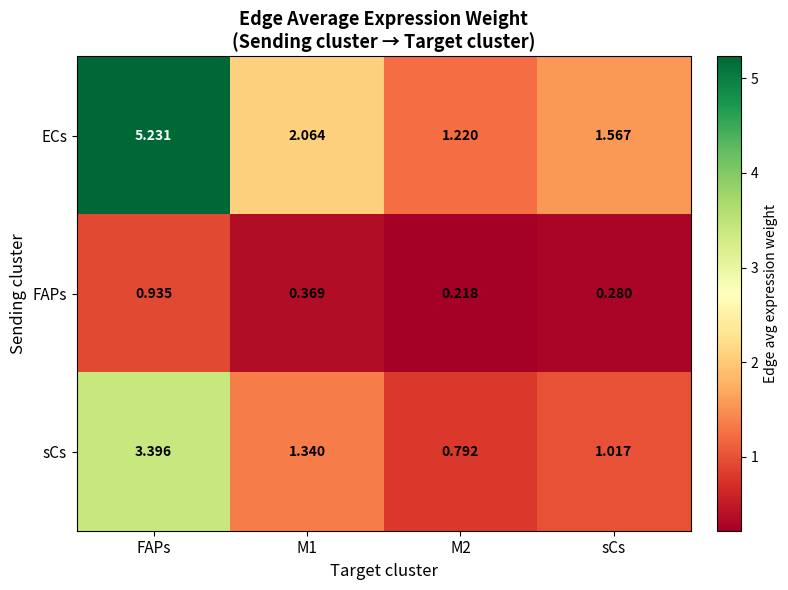

Which label corresponds to the largest value in the chart?

FAPs